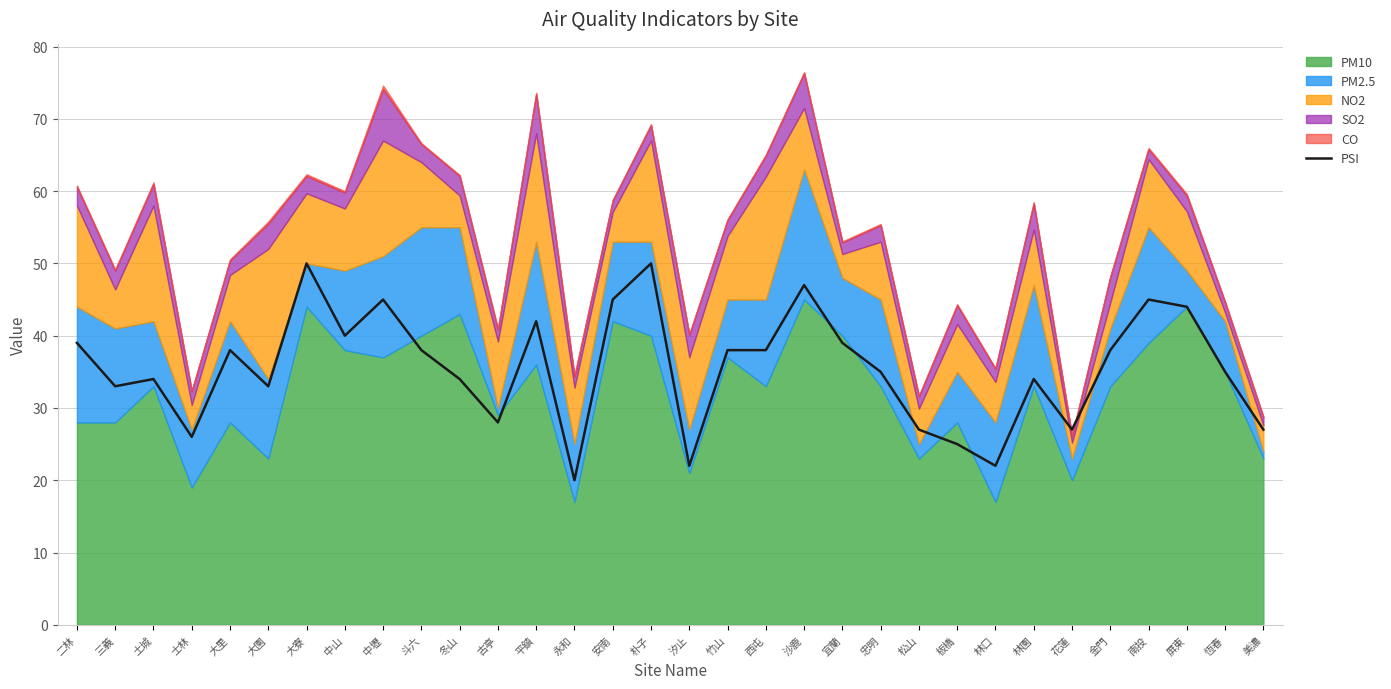

At which category does the data reach its first local peak?

土城